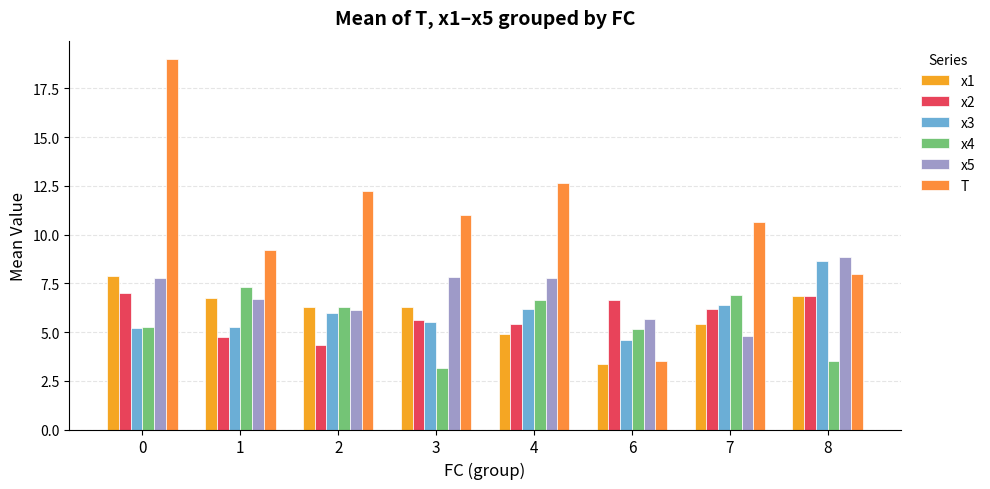

Is the value of x3 at 4 greater than the value of x4 at 0?

Yes